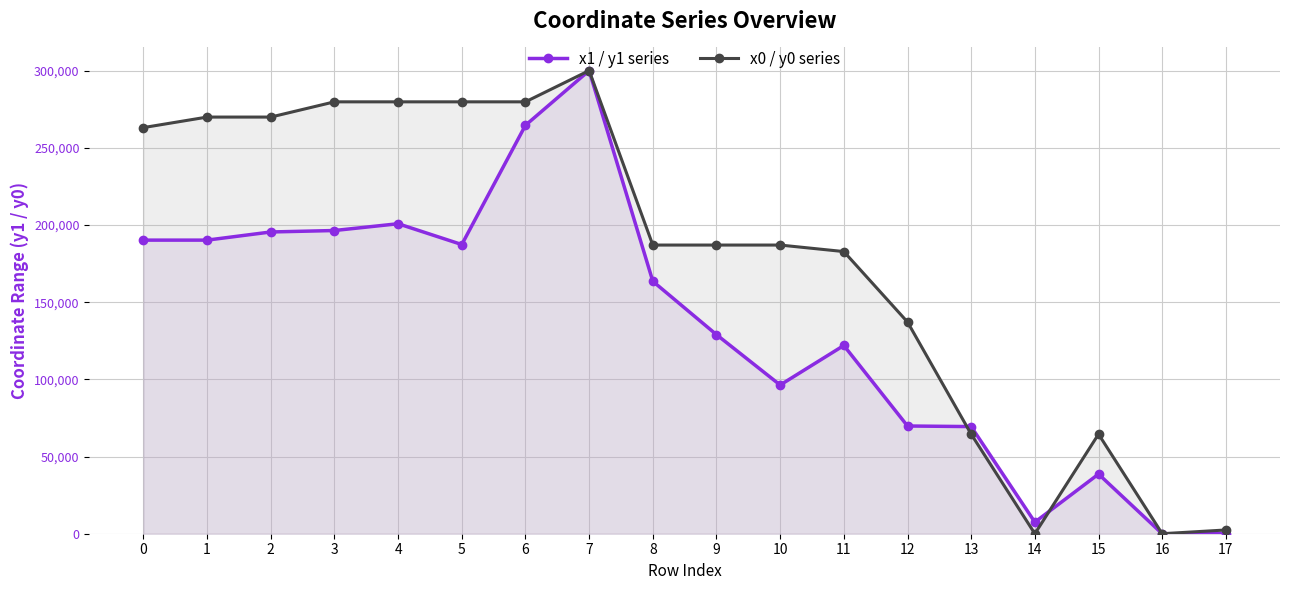

After their last crossing, which series has the higher values: x0 / y0 series or x1 / y1 series?

x0 / y0 series